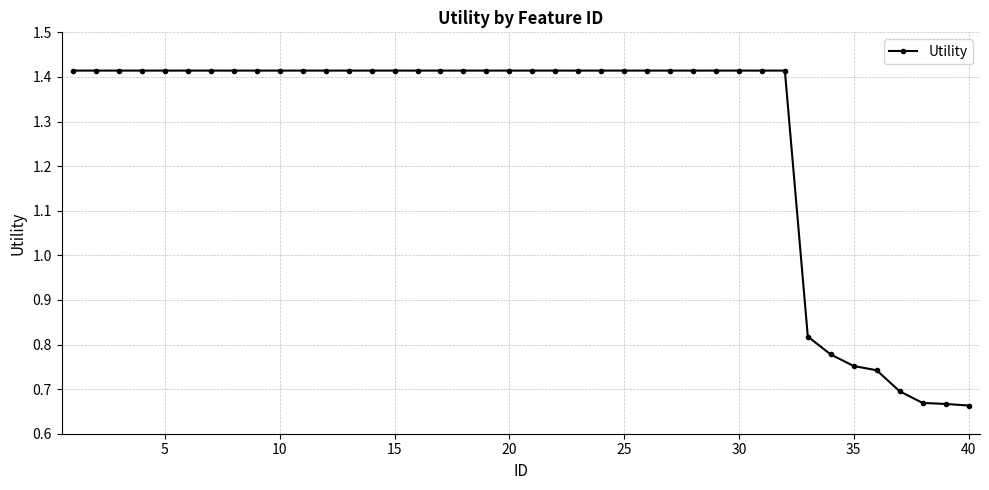

What is the sum of all values?

51.0